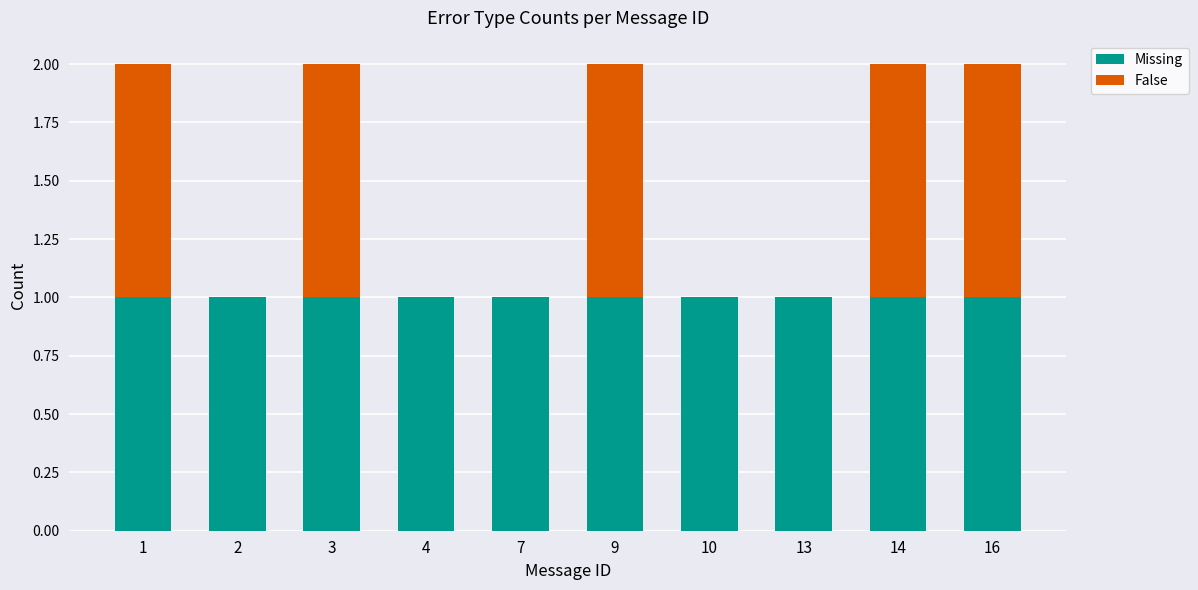

The Missing series shows 1 at 10. True or false?

True